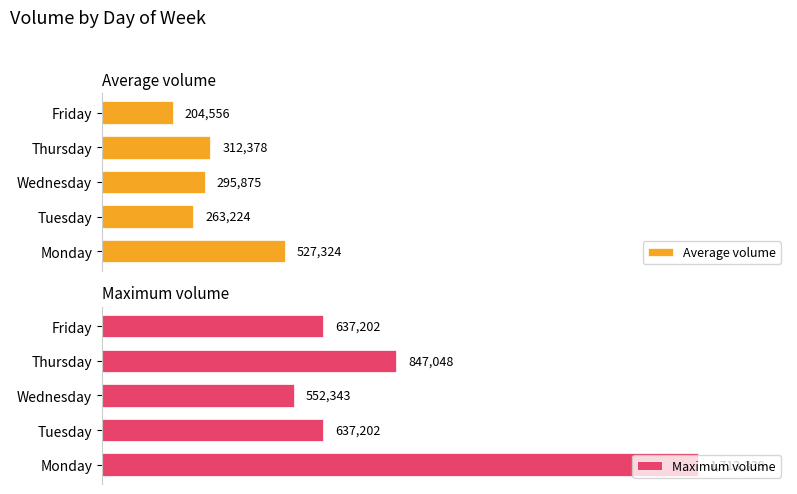

What is the value of the Average volume bar at the 3rd from the left?

295874.6